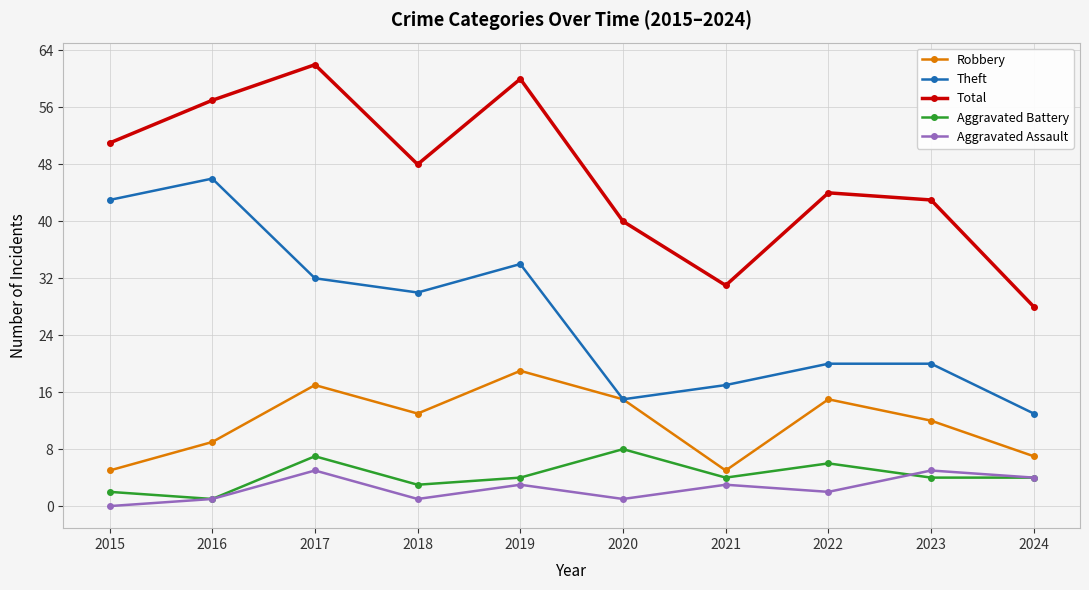

What value does the Total series have at 2017?

62